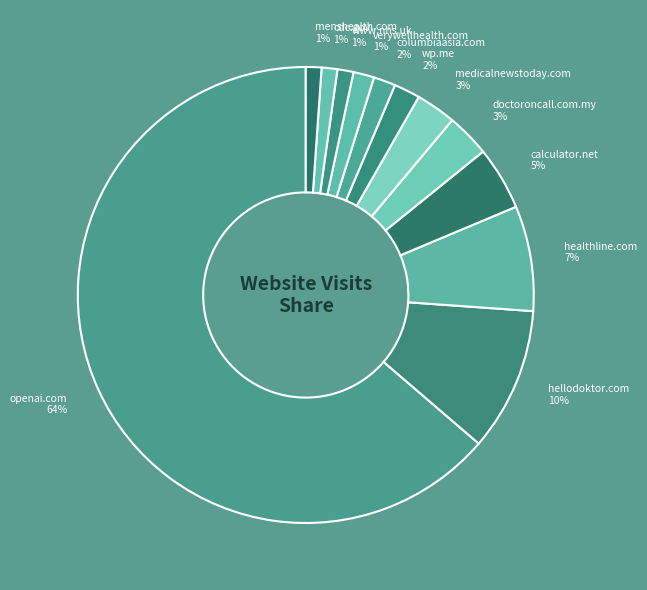

Is it true that openai.com 64% is 52% of the pie?

False